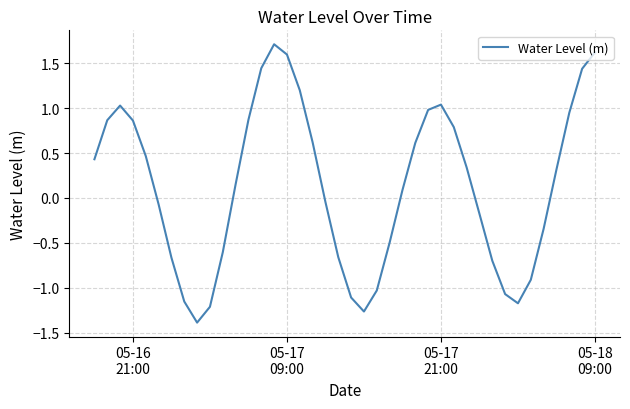

What is the average value?

0.1